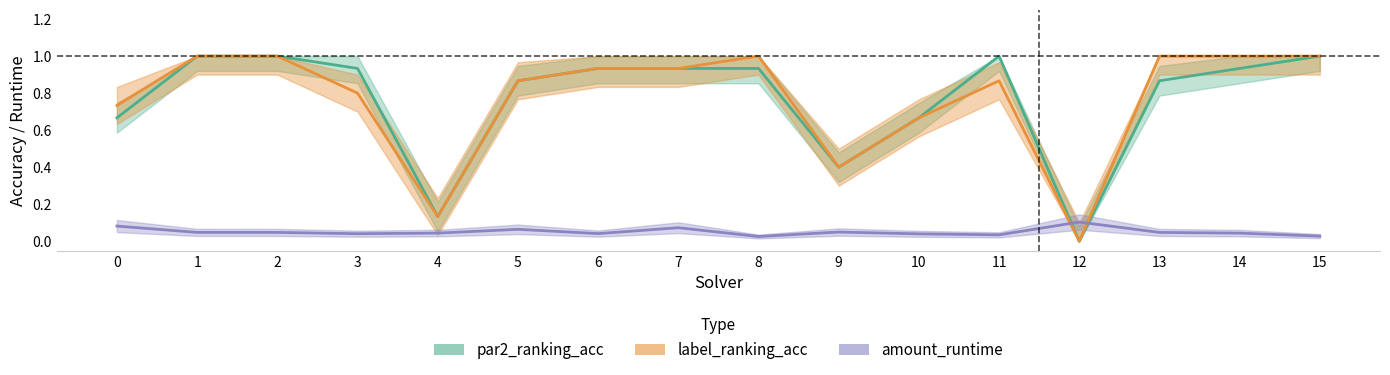

Reading left to right, what are all the values shown in this chart?

par2_ranking_acc: 0.7	1.0	1.0	0.9	0.1	0.9	0.9	0.9	0.9	0.4	0.7	1.0	0.0	0.9	0.9	1.0
label_ranking_acc: 0.7	1.0	1.0	0.8	0.1	0.9	0.9	0.9	1.0	0.4	0.7	0.9	0.0	1.0	1.0	1.0
amount_runtime: 0.1	0.0	0.0	0.0	0.0	0.1	0.0	0.1	0.0	0.0	0.0	0.0	0.1	0.0	0.0	0.0